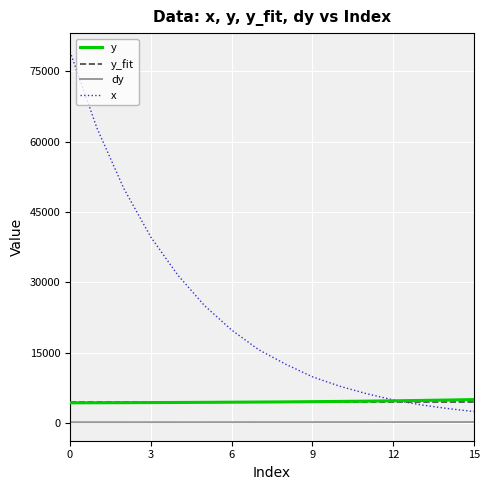

What is the sum of all dy values?

3669.9